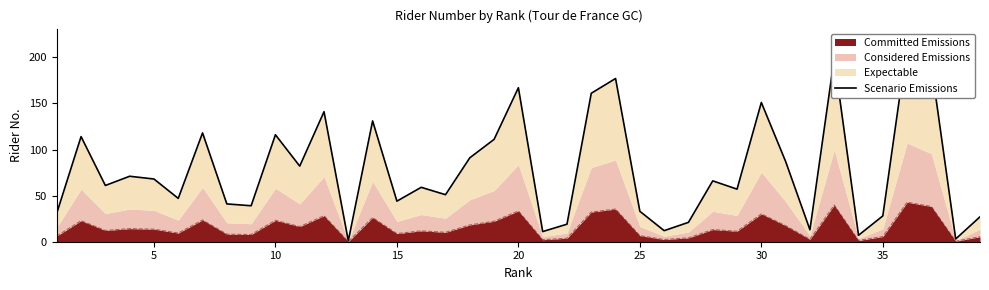

Read the value at 28, to the nearest 10.

60